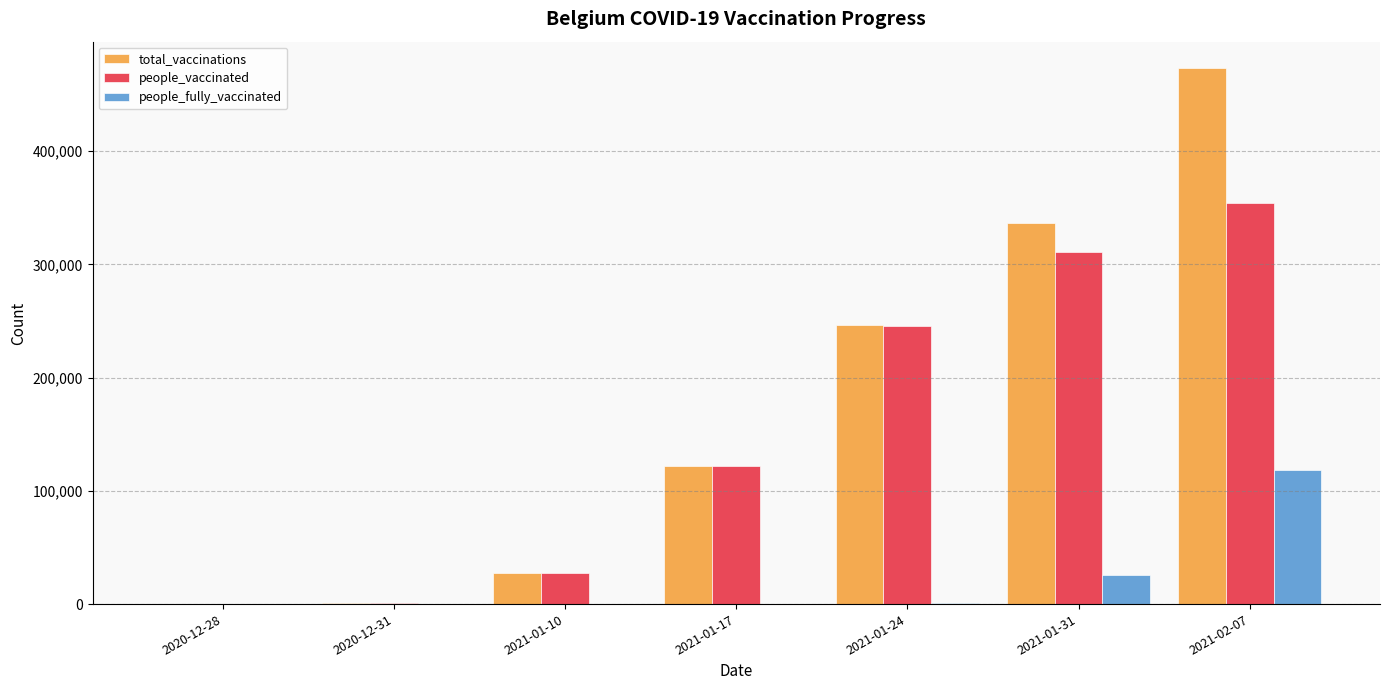

Which series changed the most between 2020-12-28 and 2021-02-07?

total_vaccinations